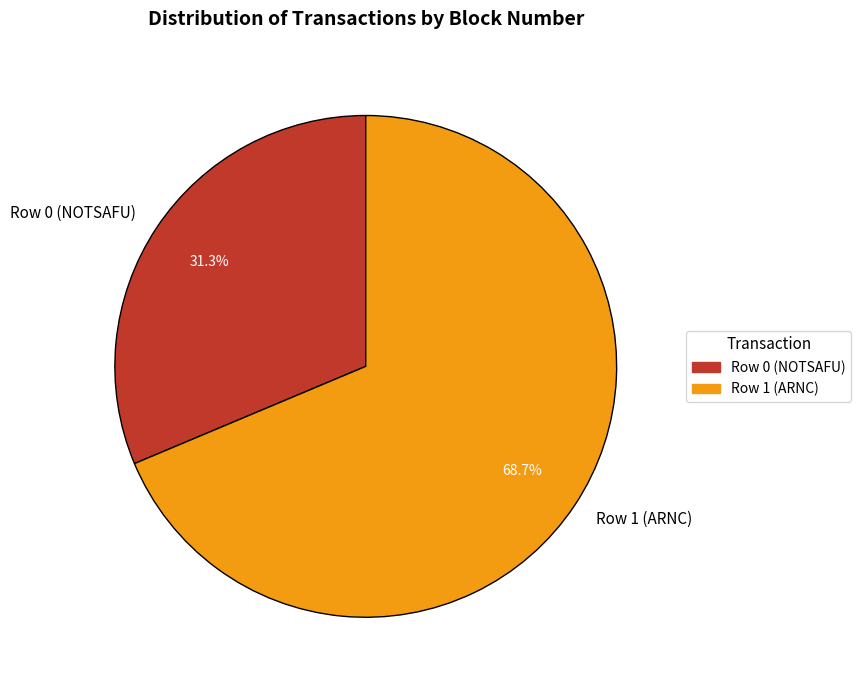

To the nearest percent, what portion does Row 0 (NOTSAFU) represent?

31%